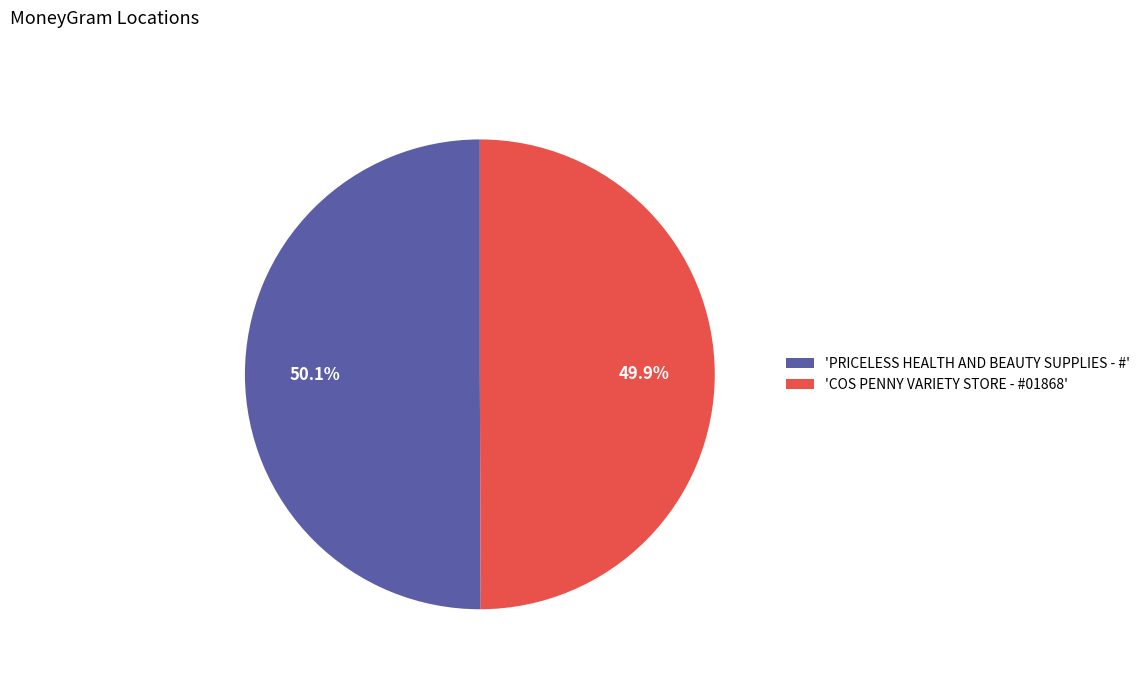

What is the total percentage of 'PRICELESS HEALTH AND BEAUTY SUPPLIES - #' and 'COS PENNY VARIETY STORE - #01868'?

100.0%